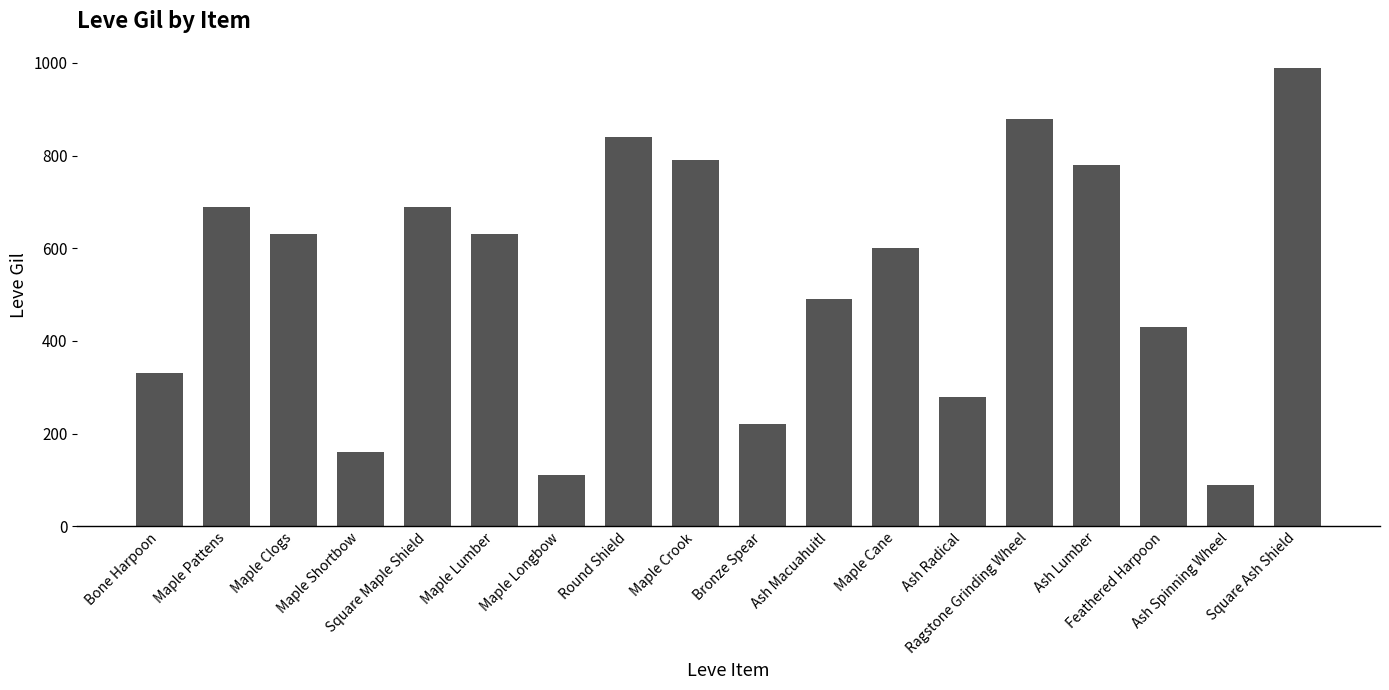

Does the chart contain any negative values?

No